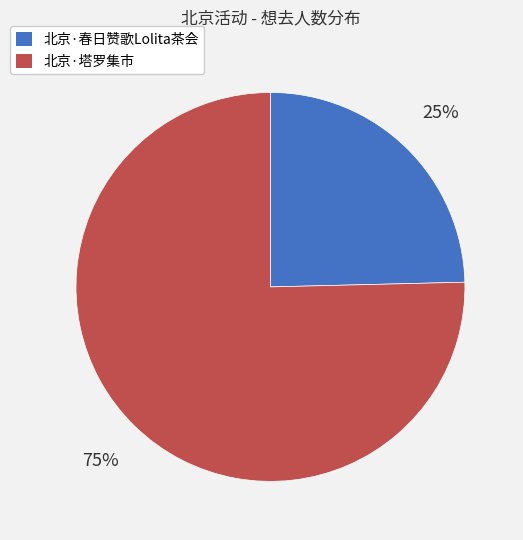

Is there a majority slice in this chart?

Yes